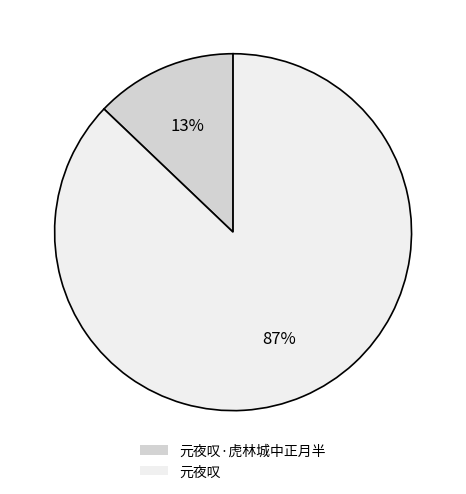

True or false: 元夜叹·虎林城中正月半 accounts for 13% of the total.

True